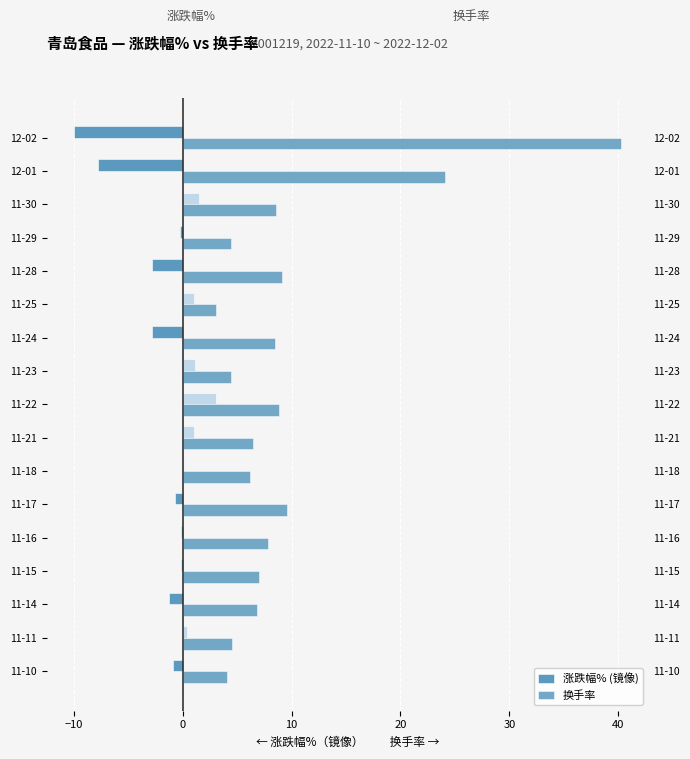

What is the total value across all series at 11-14?

5.5